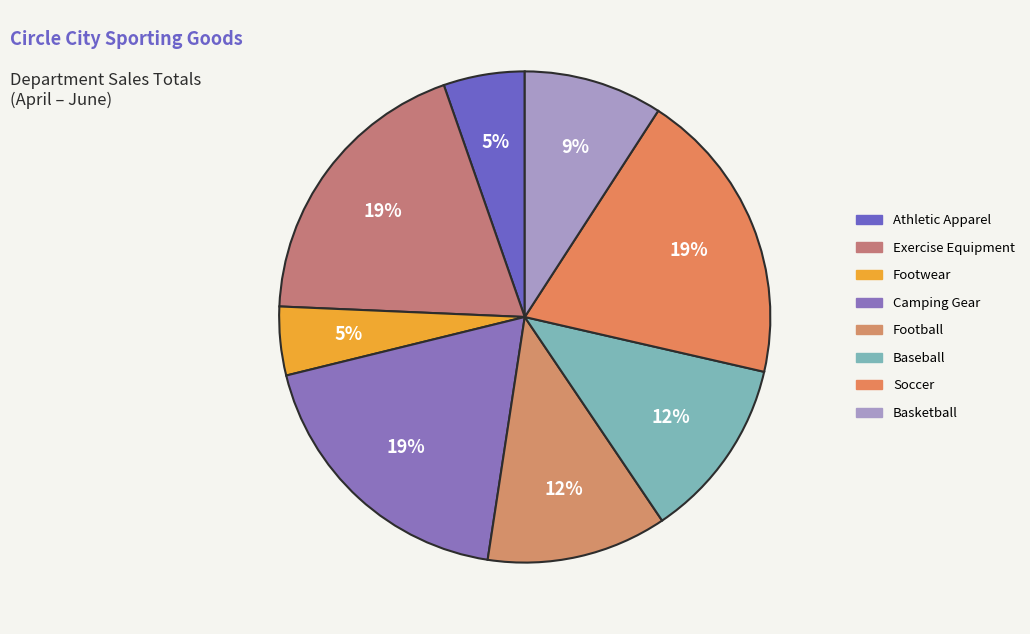

The Football slice represents 23% of the pie. True or false?

False